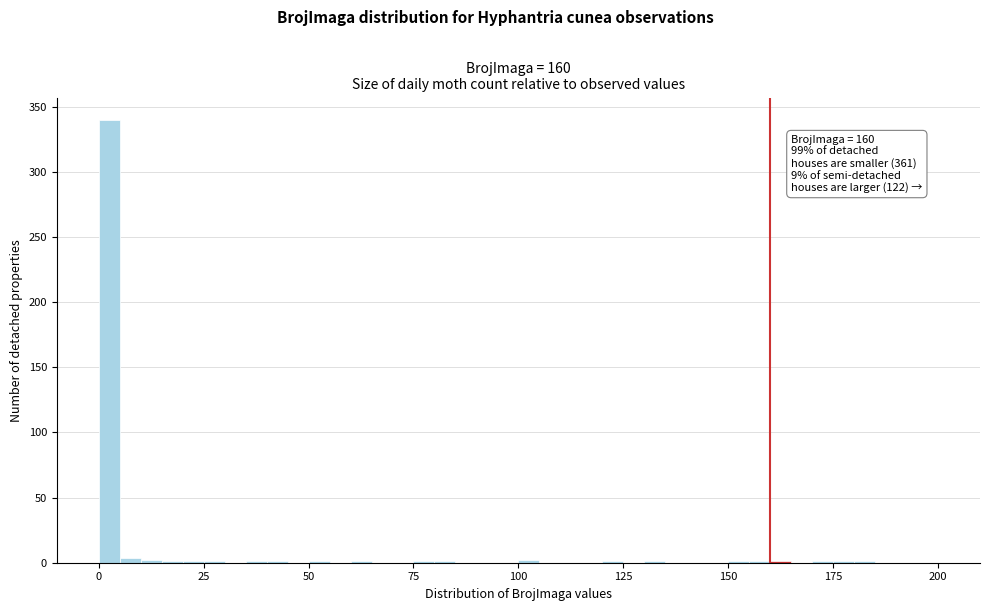

Read against the x-axis, roughly where is the centre of the tallest bar?

5